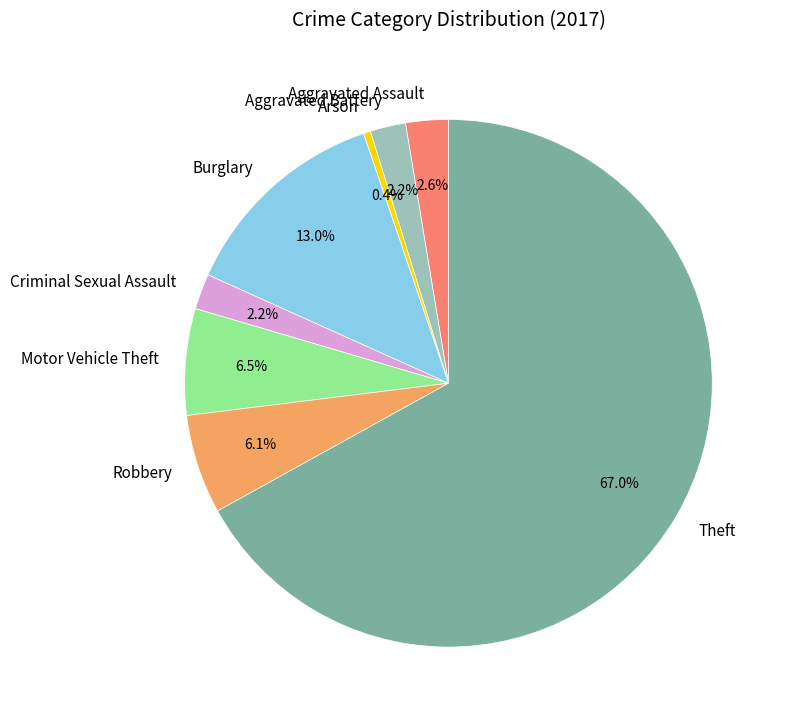

How many segments does this pie chart have?

8